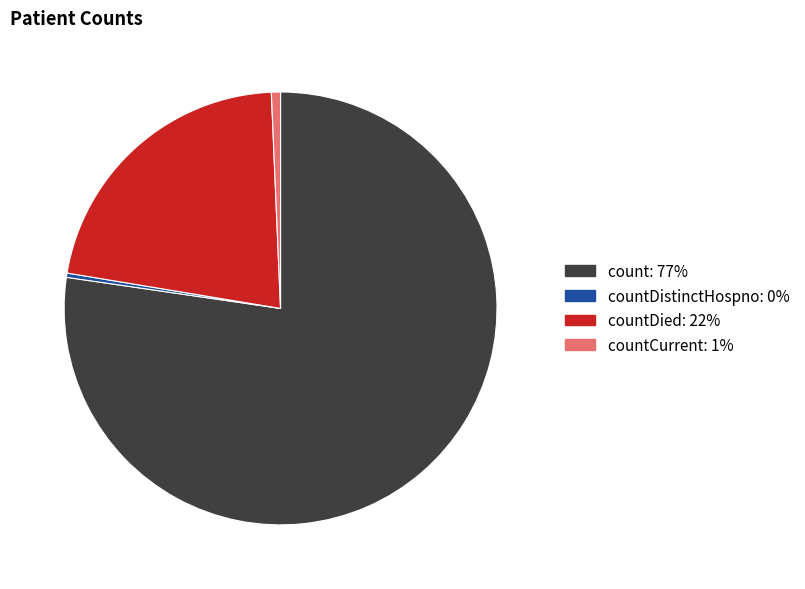

Is there a majority slice in this chart?

Yes